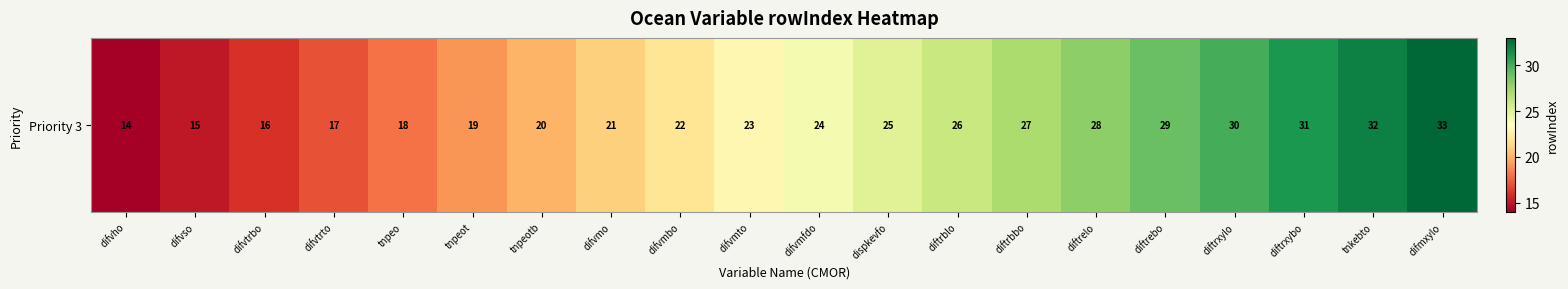

What is the smallest value displayed?

14